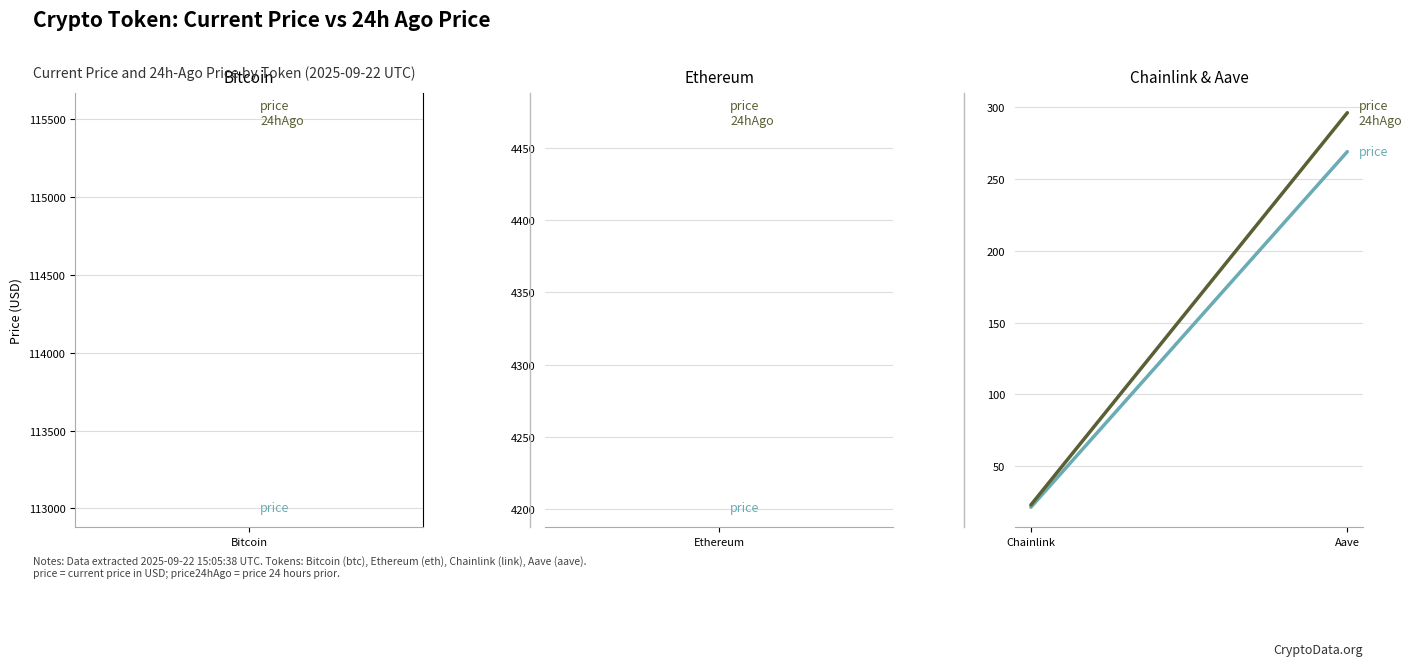

What position from the left is Chainlink?

1